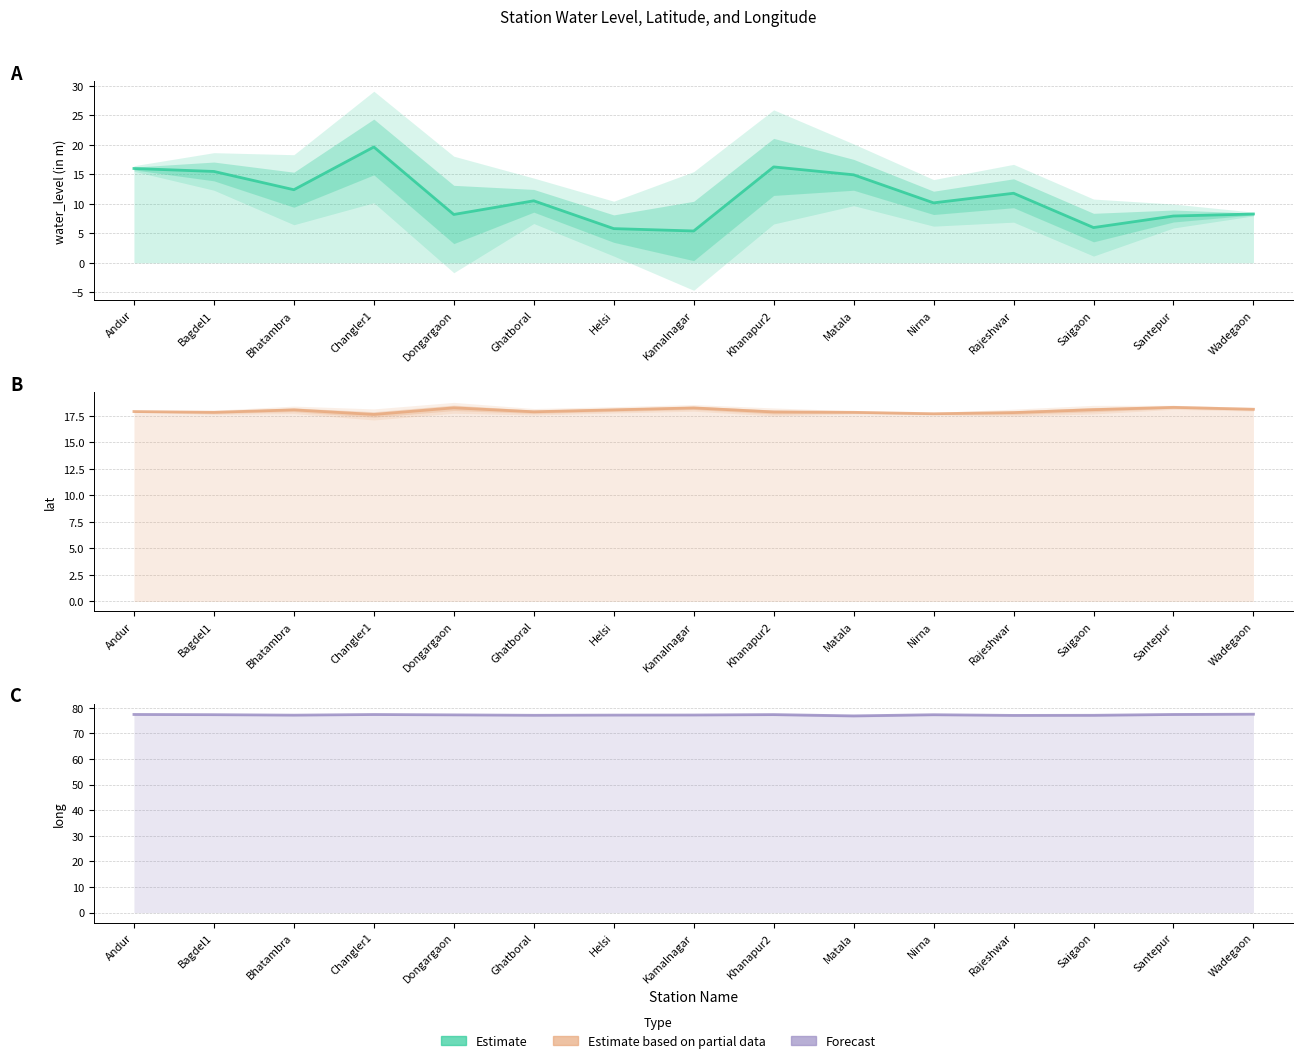

The water_level (in m) series shows 7.9 at Santepur. True or false?

True